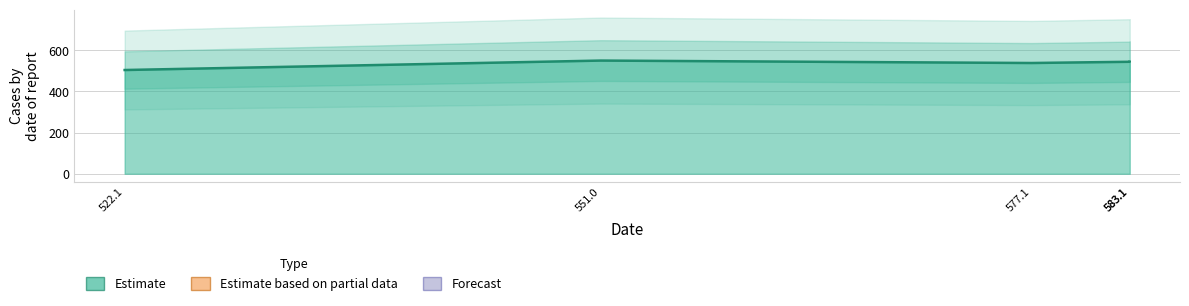

How many interior local valleys (lower than both neighbors) does the data have?

1